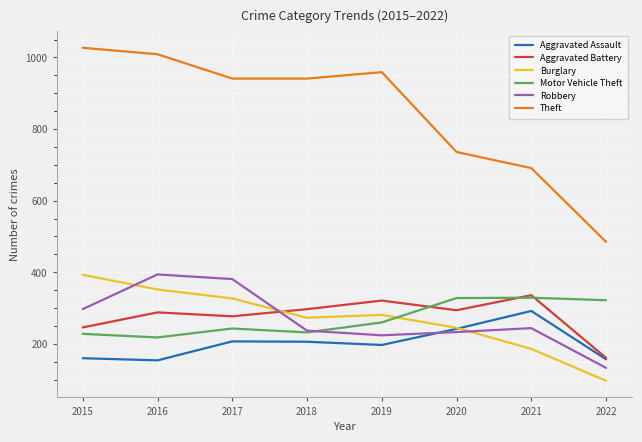

What is the average value of the Theft series?

849